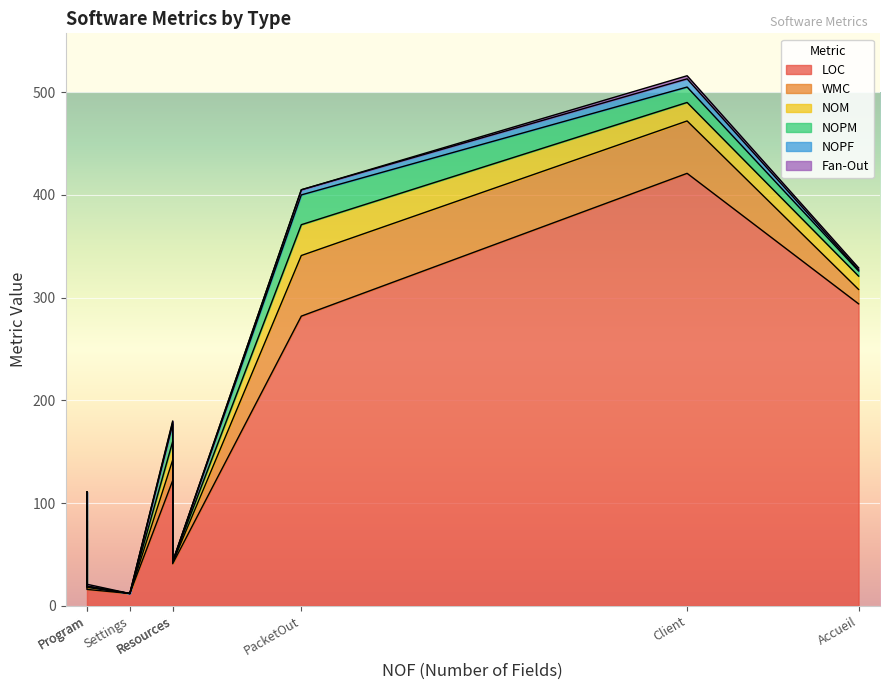

Which series has the largest total across all categories?

LOC